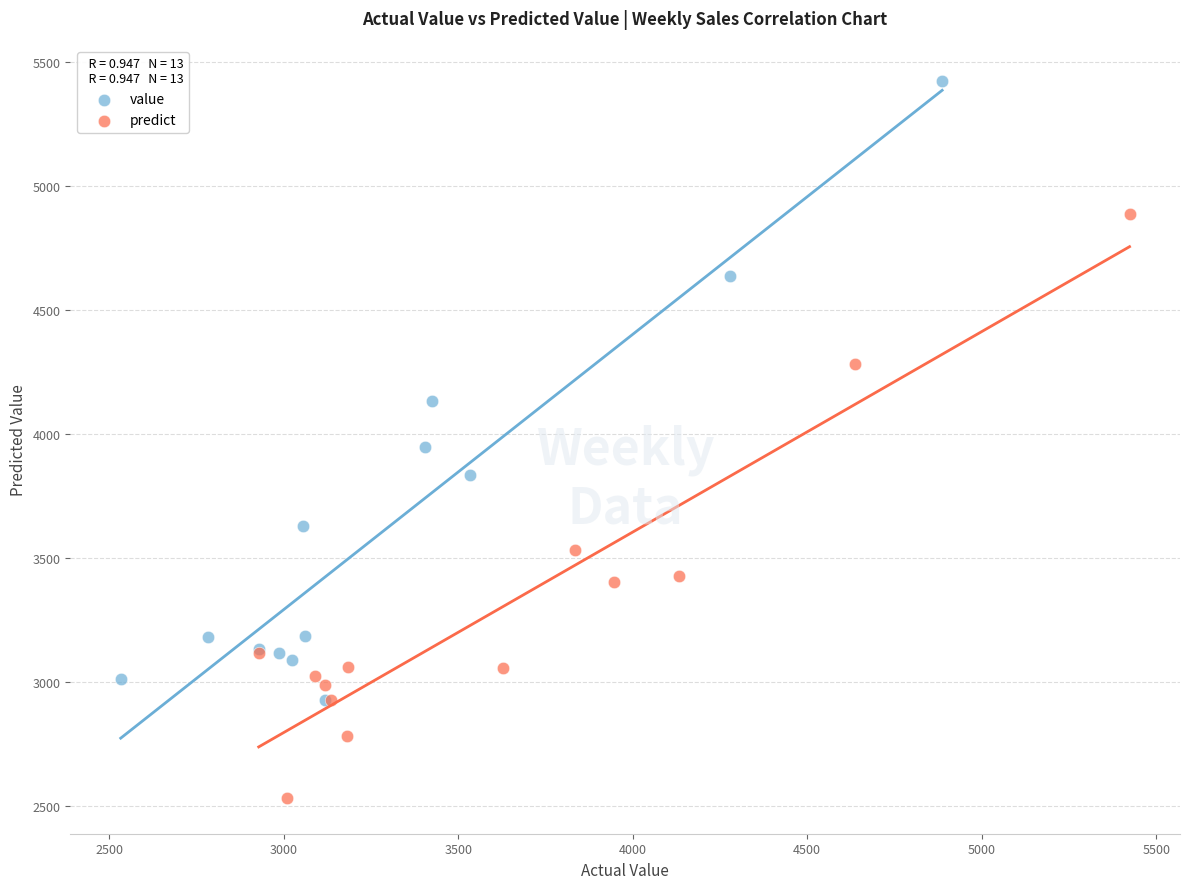

Which series has the largest Y range (max minus min)?

value